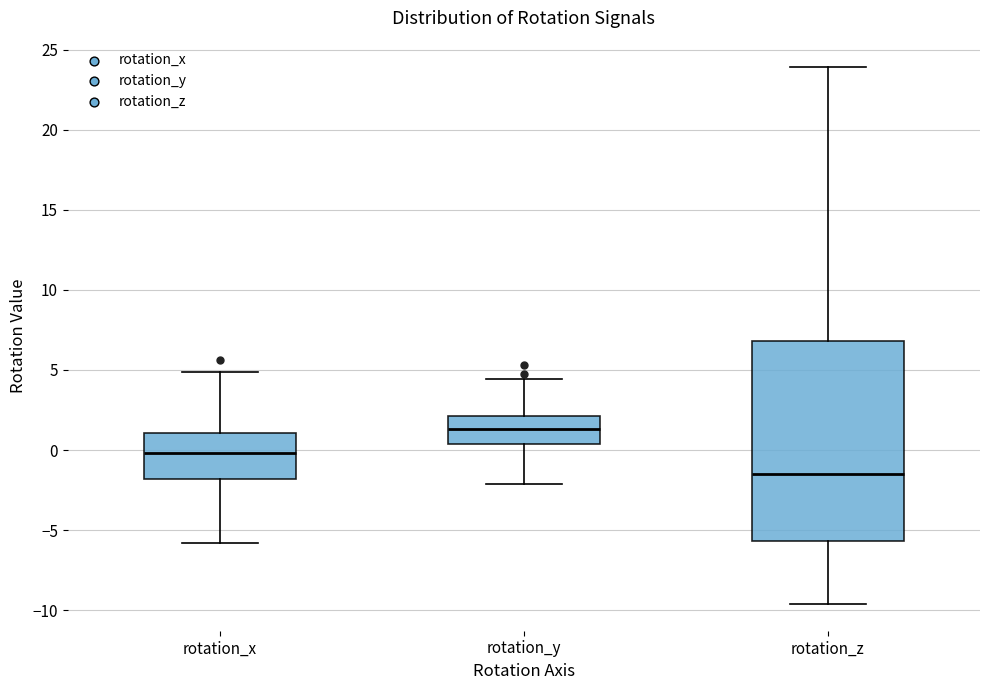

Reading left to right, read every box against the y-axis: the position of its median line, the range the box covers, and the ends of its whiskers. The values are not printed on the chart, so give them approximately, as read against the axis.

rotation_x: median 0.0, box -2.0 to 1.0, whiskers -6.0 to 5.0
rotation_y: median 1.5, box 0.5 to 2.0, whiskers -2.0 to 4.5
rotation_z: median -1.5, box -5.5 to 7.0, whiskers -9.5 to 24.0